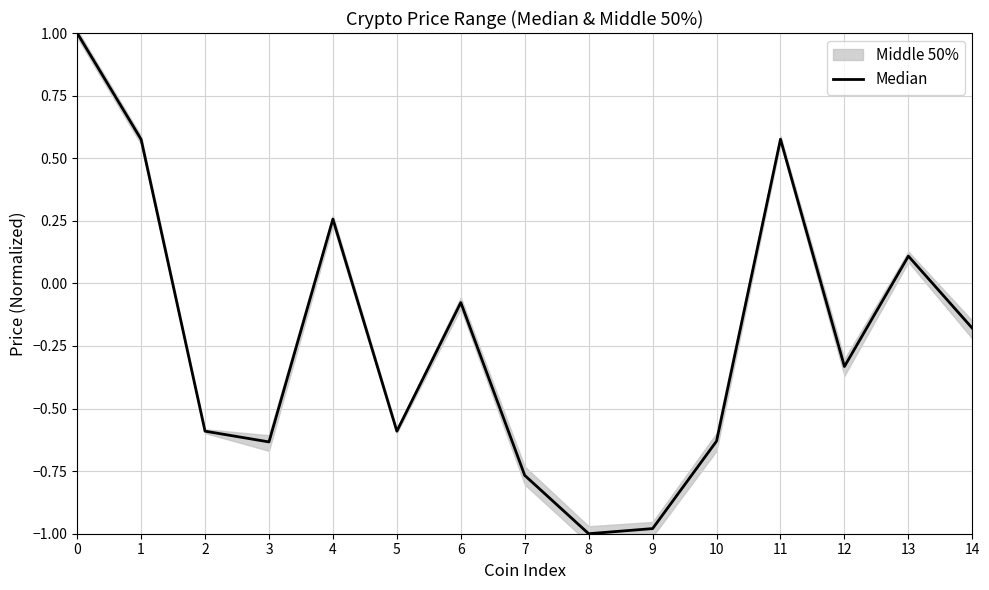

What is the difference between the maximum and second lowest values?

2.0